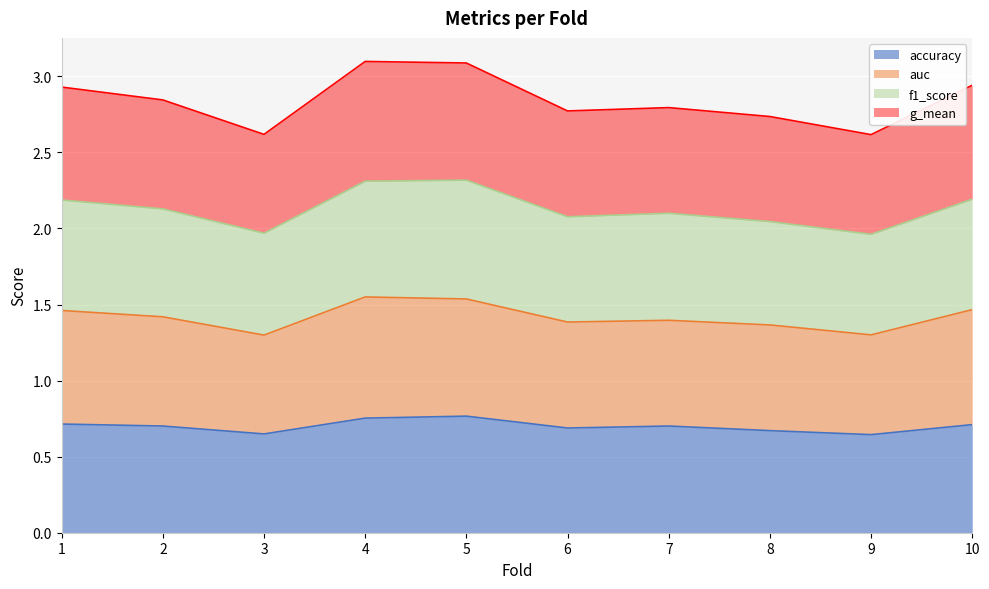

At 3, list the series in order from largest to smallest.

g_mean, f1_score, auc, accuracy